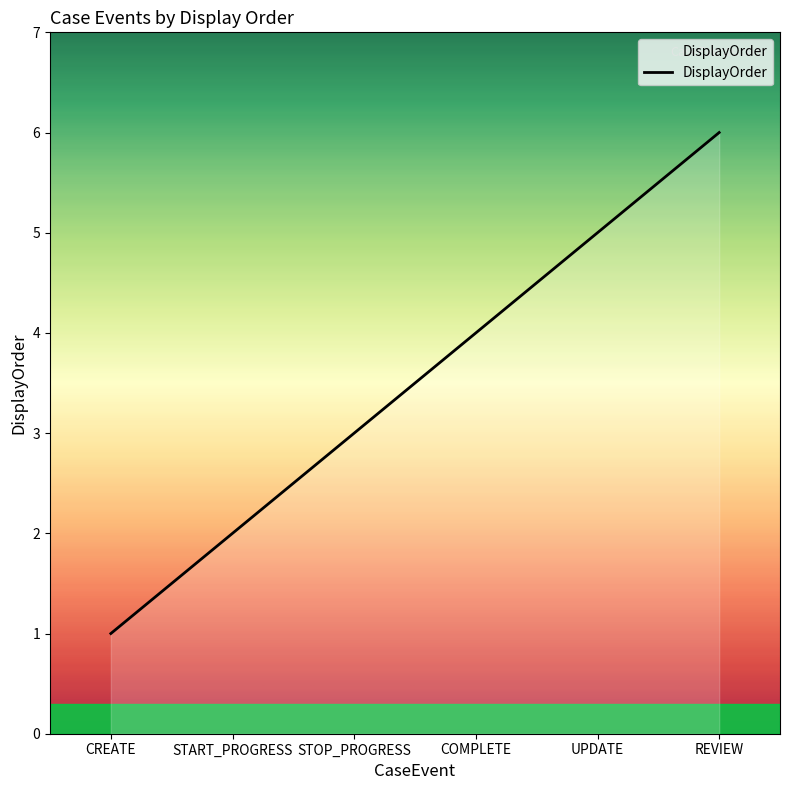

The value at REVIEW is 3. True or false?

False